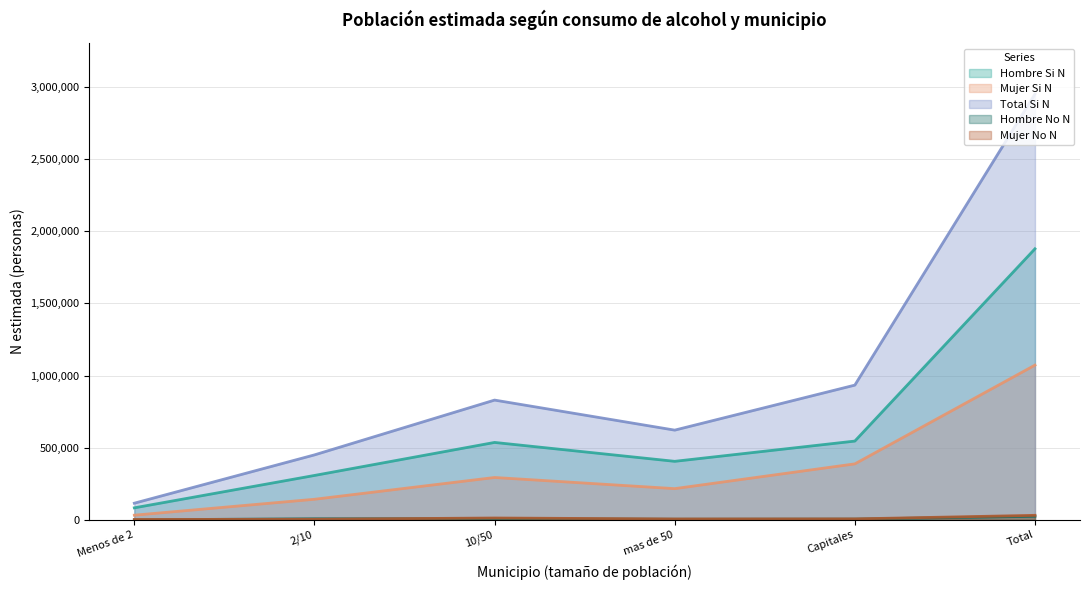

List the labels in order of Hombre Si N value, smallest first.

Menos de 2, 2/10, mas de 50, 10/50, Capitales, Total